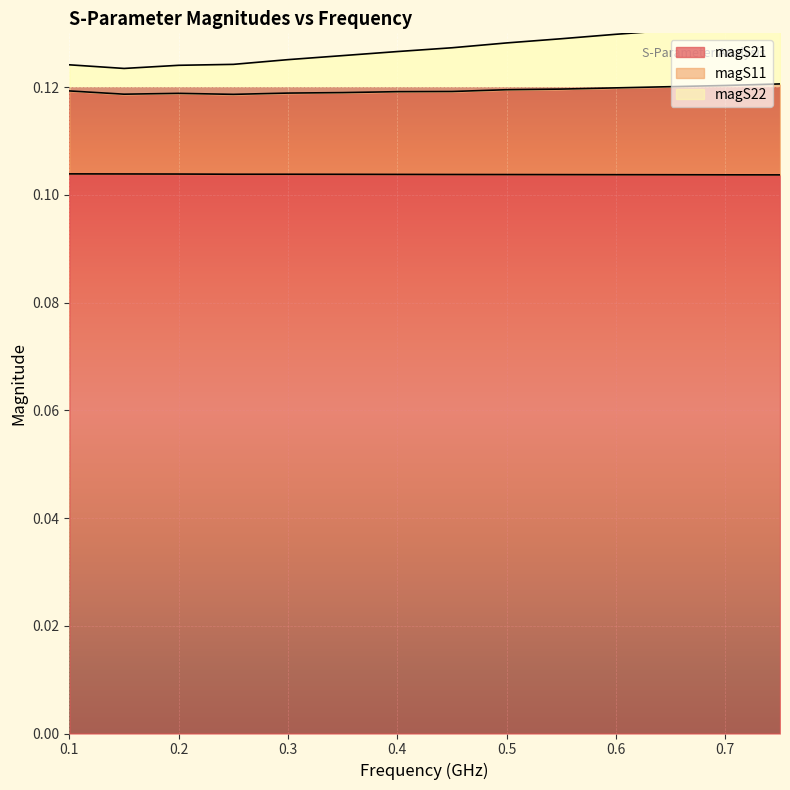

Reading right to left, what are all the values shown in this chart?

magS21: 0.1	0.1	0.1	0.1	0.1	0.1	0.1	0.1	0.1	0.1	0.1	0.1	0.1	0.1
magS11: 0.1	0.1	0.1	0.1	0.1	0.1	0.1	0.1	0.1	0.1	0.1	0.1	0.1	0.1
magS22: 0.1	0.1	0.1	0.1	0.1	0.1	0.1	0.1	0.1	0.1	0.1	0.1	0.1	0.1